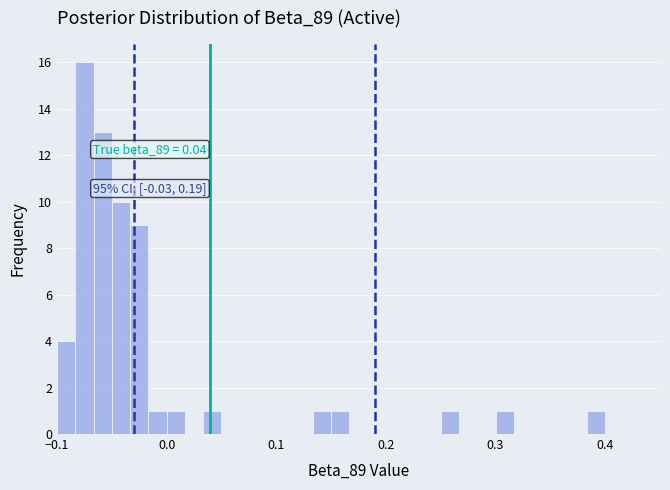

Read against the x-axis, roughly where is the centre of the tallest bar?

-0.07